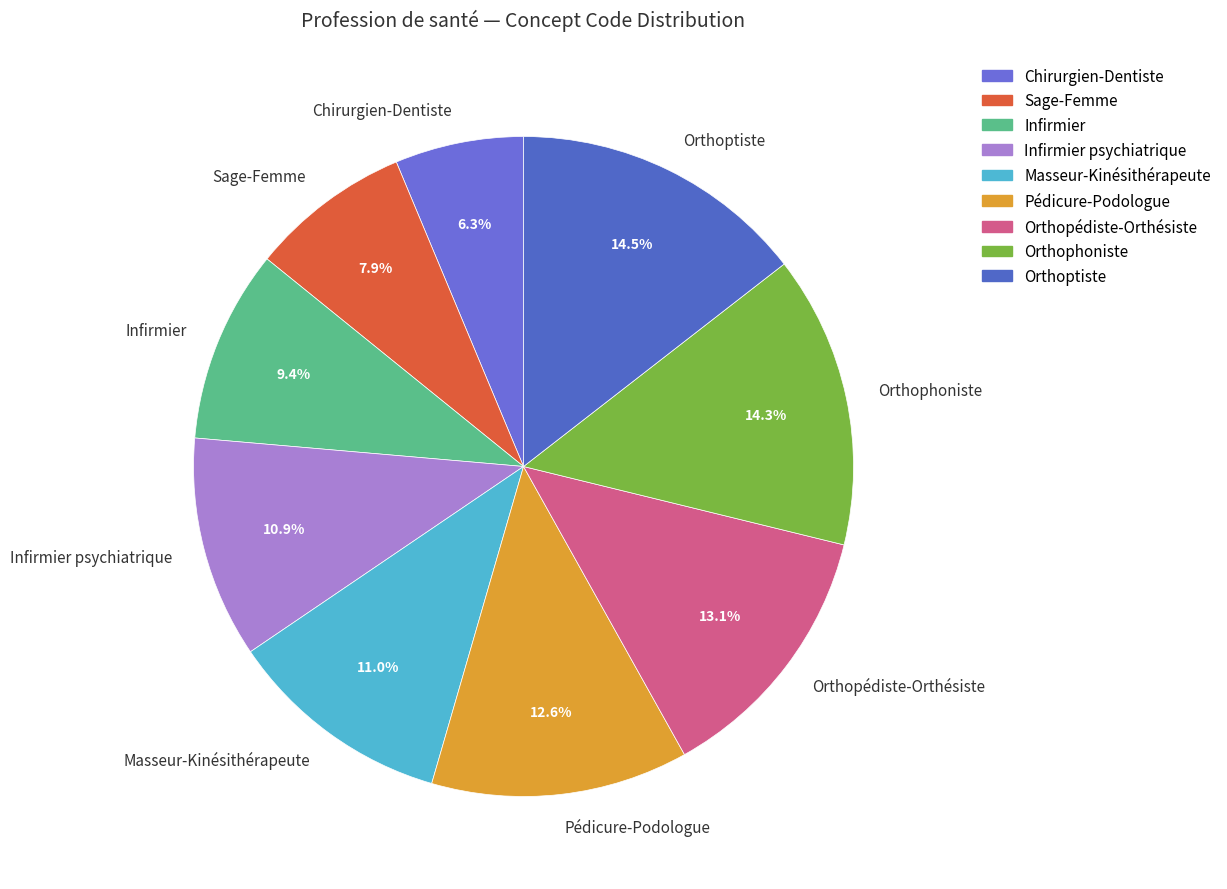

How many slices are in this pie chart?

9